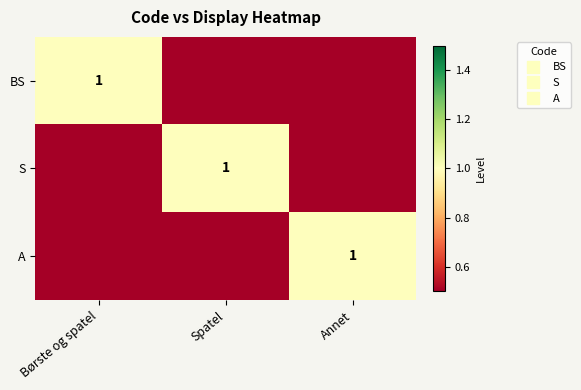

Rank the series by their maximum value, from lowest to highest.

BS, S, A